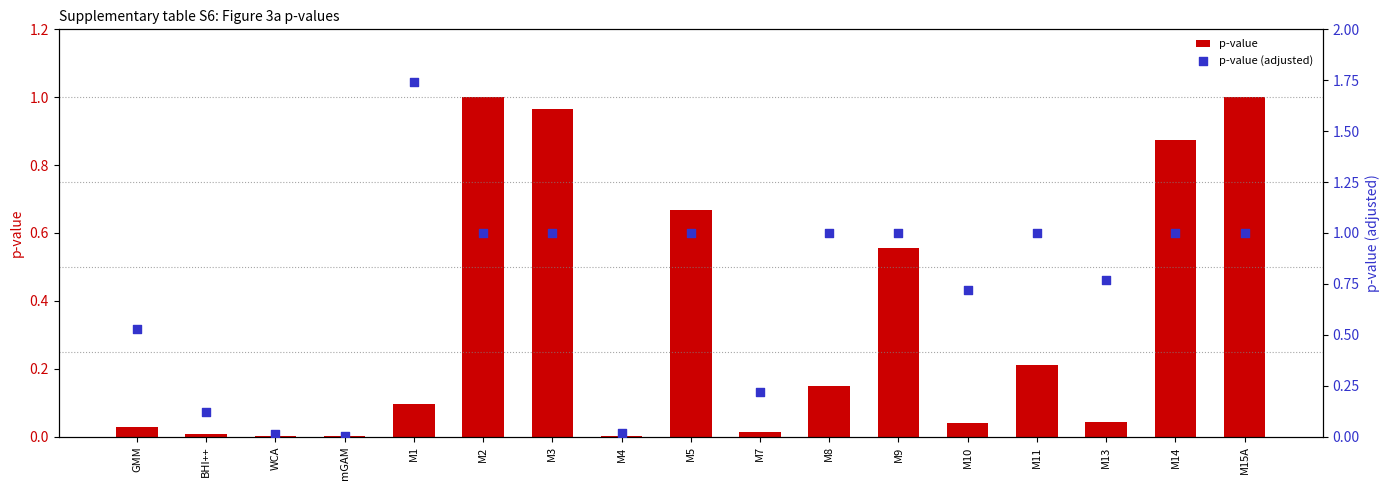

Which series contains the lowest Y value?

p-value